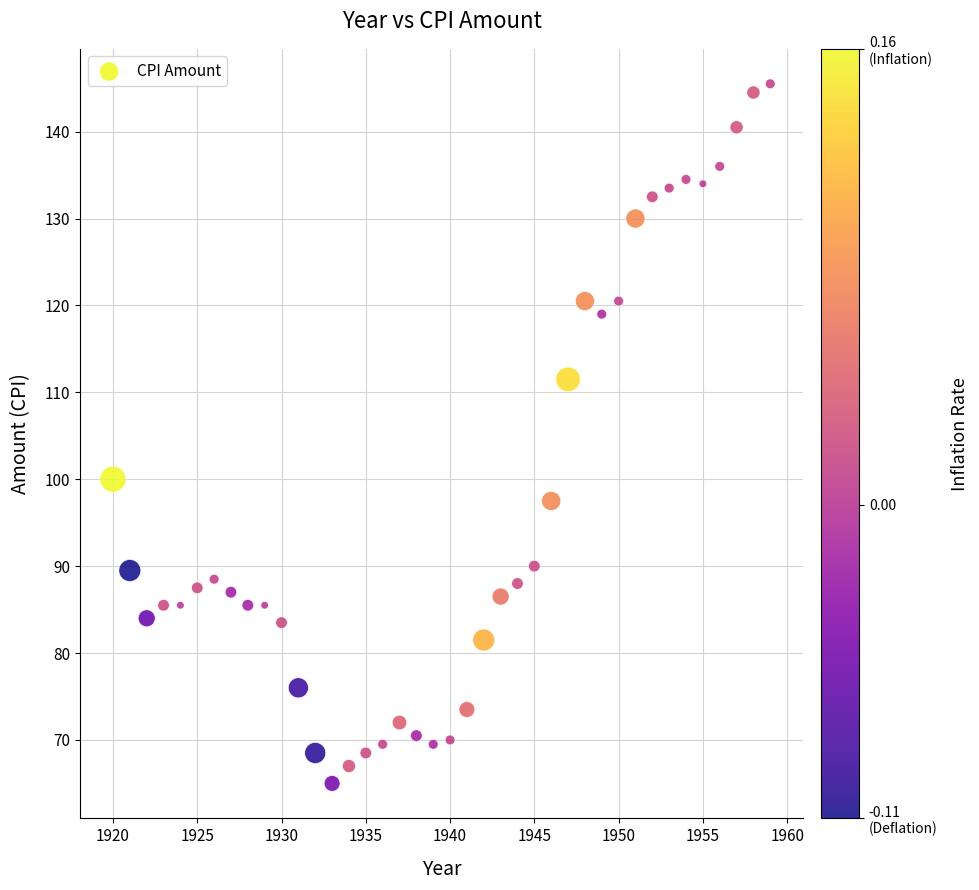

What is the range of Y values (max minus min)?

80.5